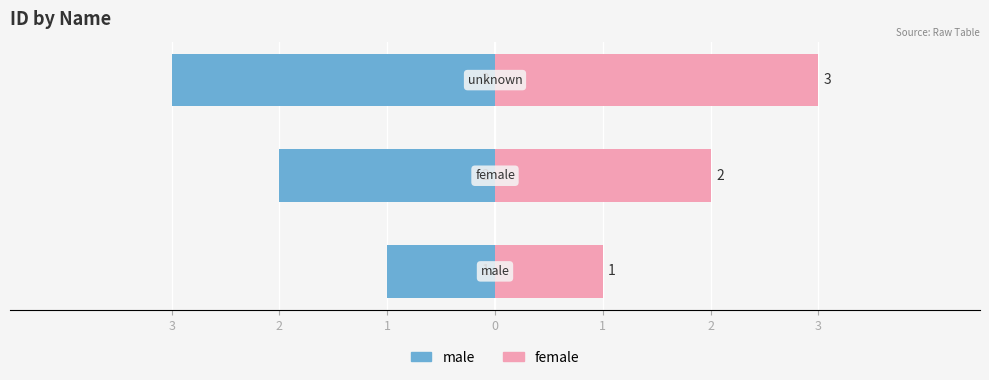

How many male values are between -3 and -1?

3